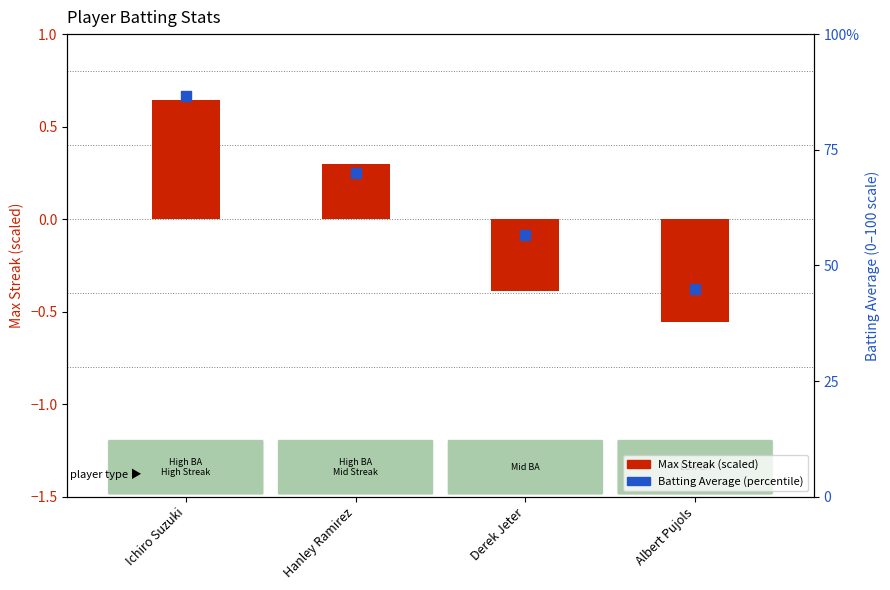

Which series contains the highest Y value?

Batting Average (percentile)